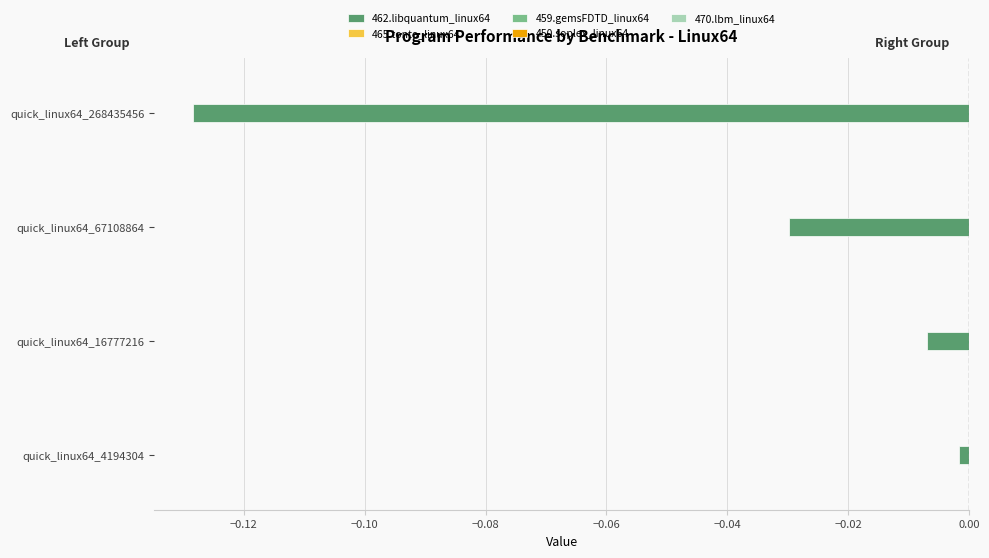

Rank the categories by value from lowest to highest.

quick_linux64_268435456, quick_linux64_67108864, quick_linux64_16777216, quick_linux64_4194304